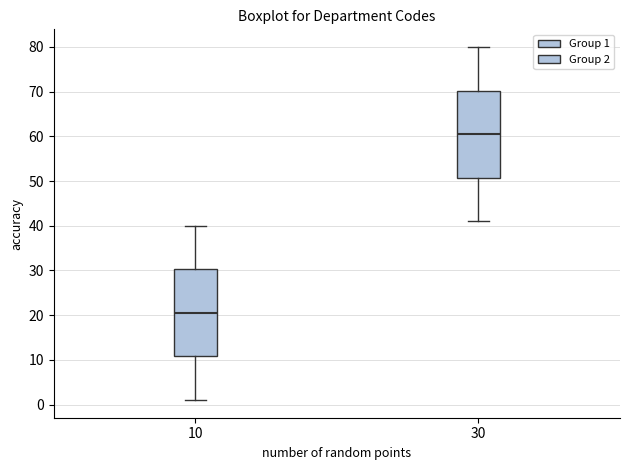

Which box has the lowest median line?

10